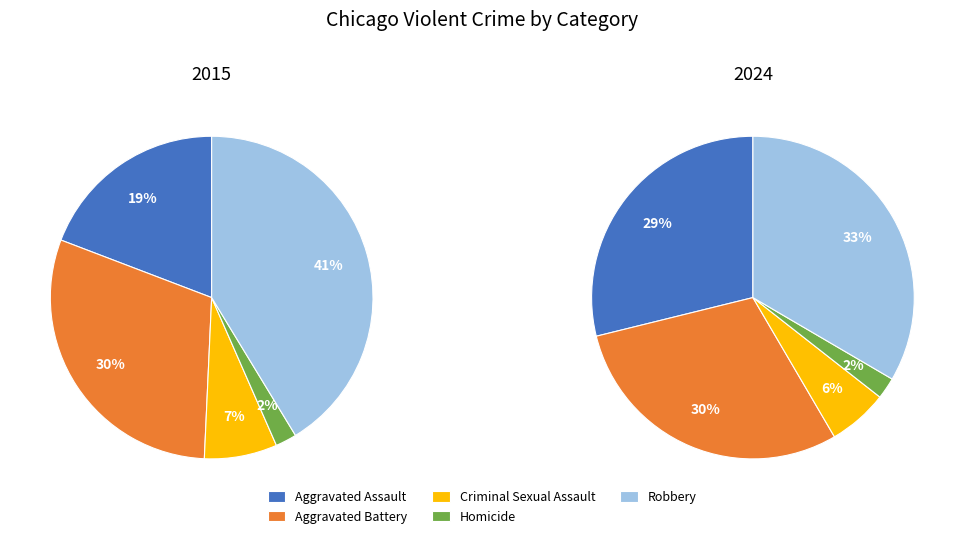

Does Aggravated Battery account for over 50% of the chart?

No